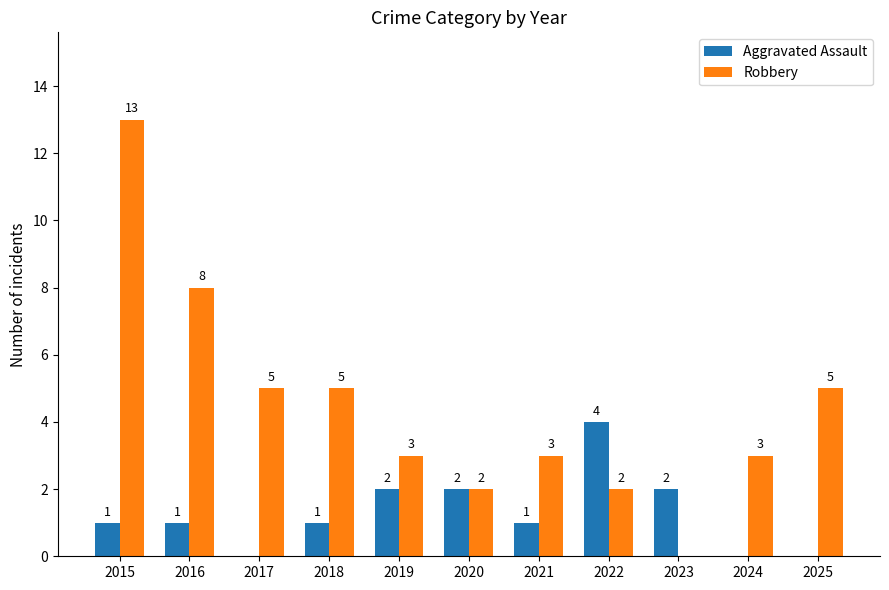

Are the bars grouped side by side (vs. stacked)?

Yes